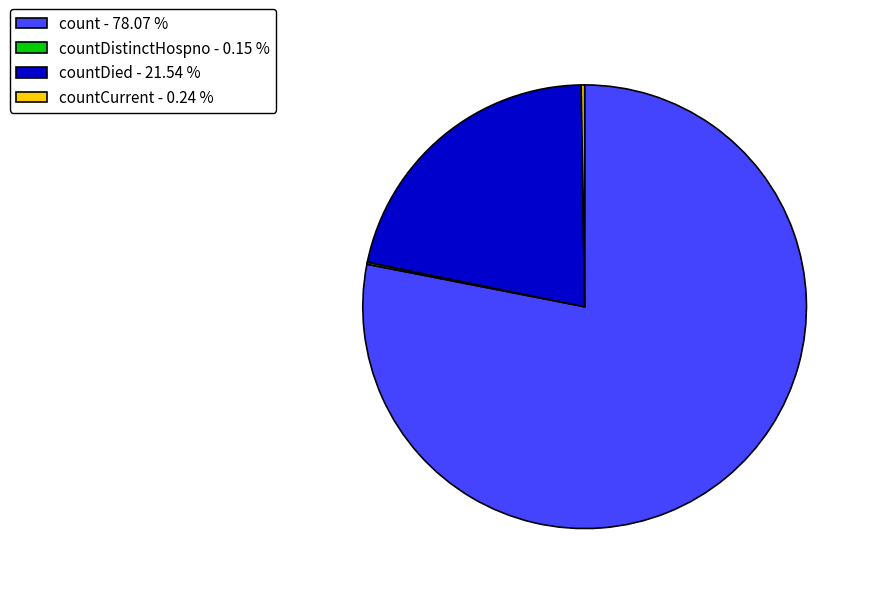

What is the largest slice in the pie chart?

count - 78.07 %